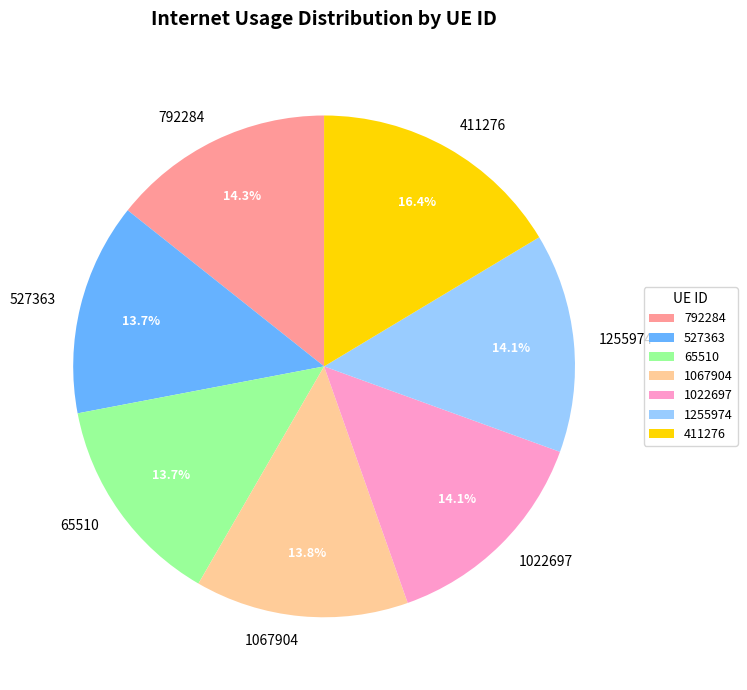

Does any single category account for the majority?

No